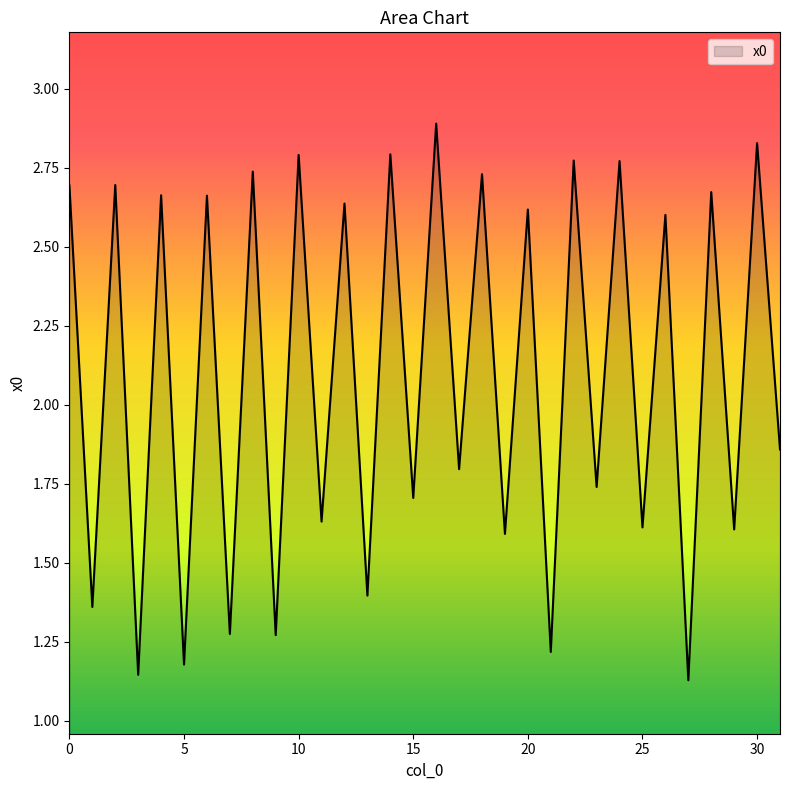

What is the maximum value shown in the chart?

2.9